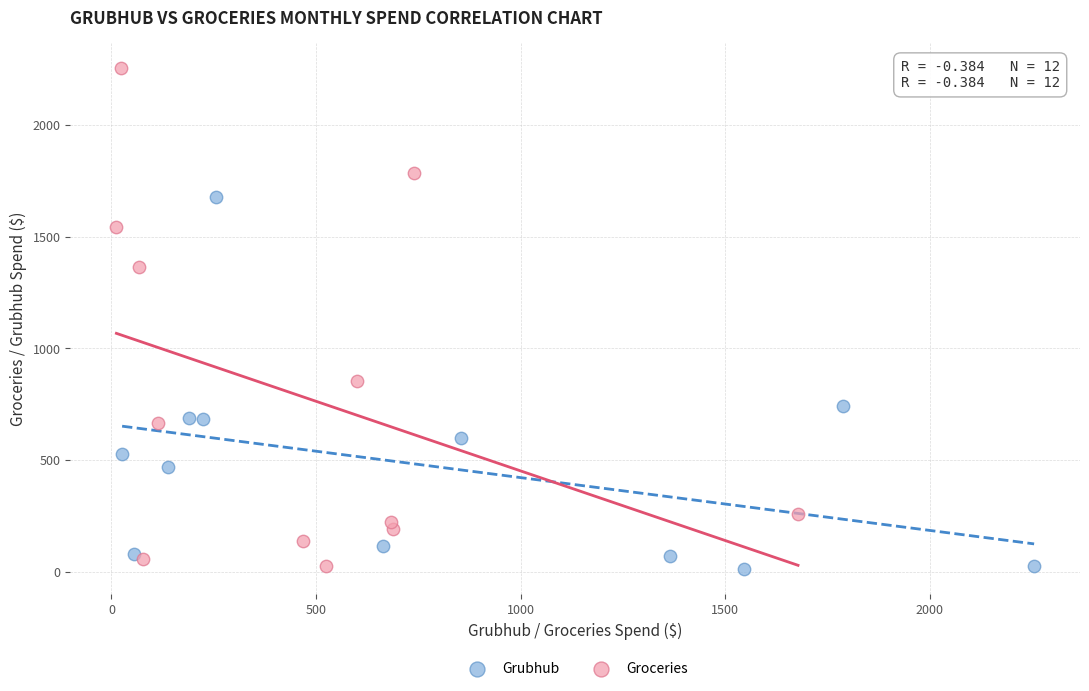

Which series has the widest spread of Y values?

Groceries